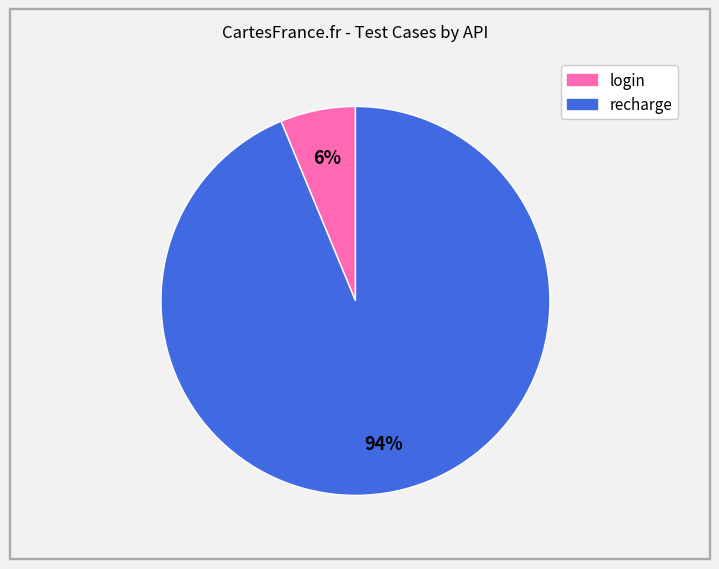

Rank the categories by value from highest to lowest.

recharge, login